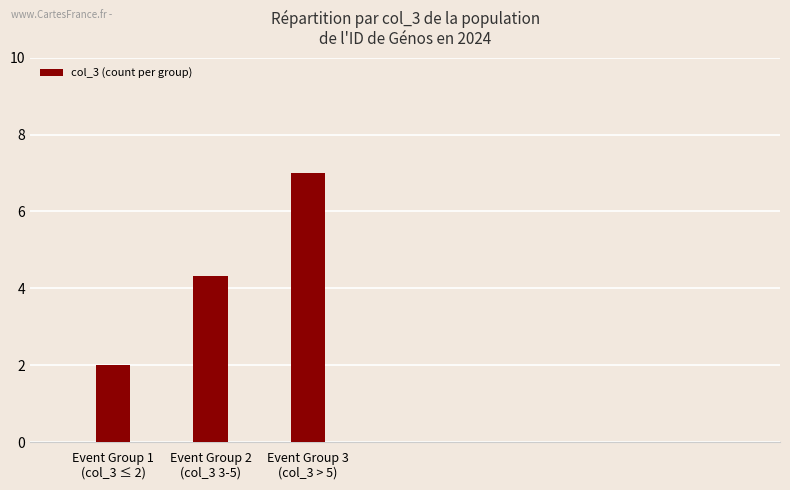

How many values exceed 4?

2